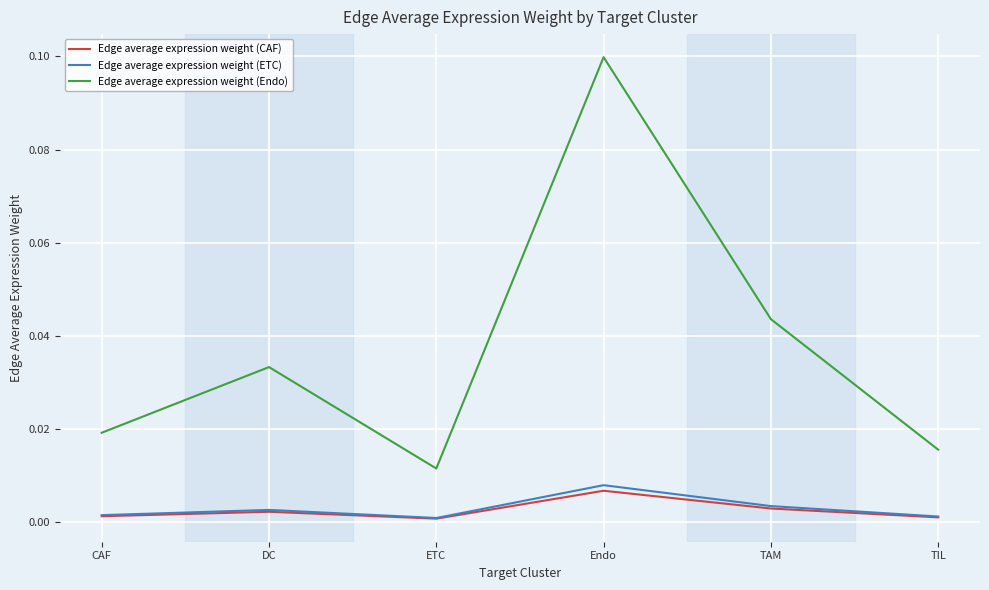

Is it true that Edge average expression weight (Endo) equals 0.1 at DC?

False